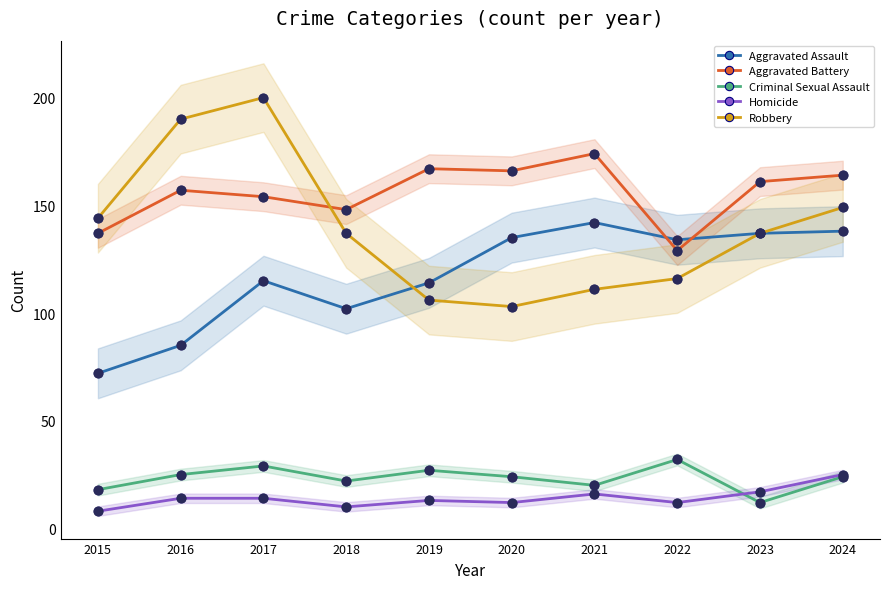

What are all the series names shown in the legend?

Aggravated Assault, Aggravated Battery, Criminal Sexual Assault, Homicide, Robbery